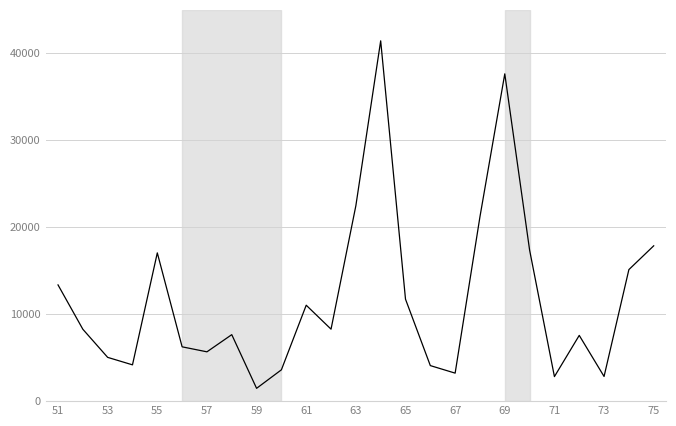

What is the sum of all values?

297255